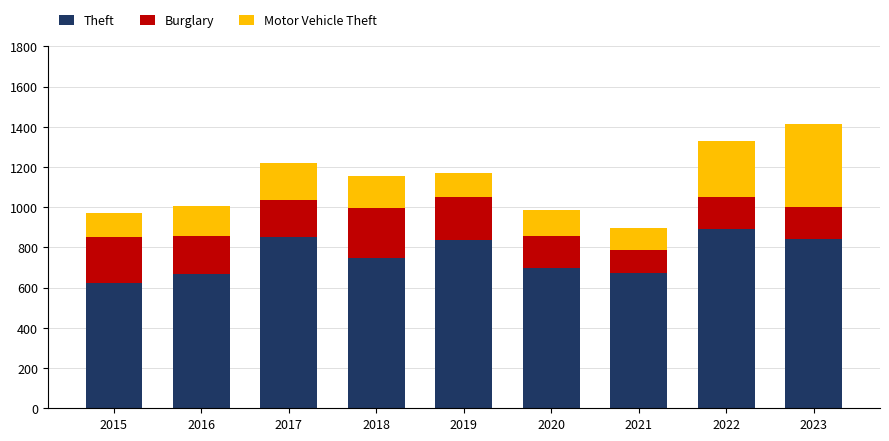

What is the lowest value of the Theft series?

624